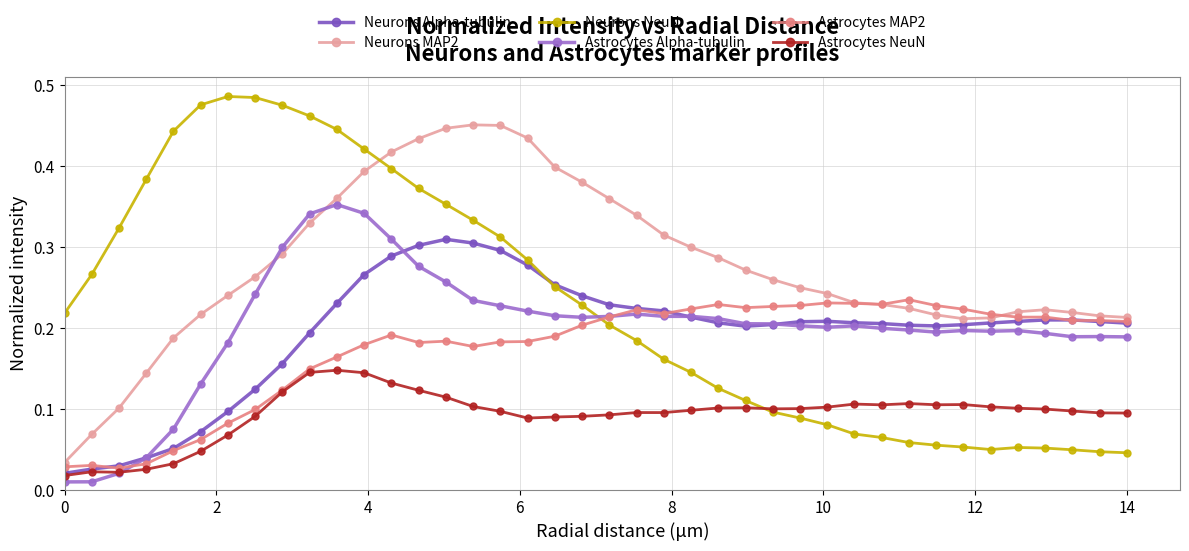

Which series has the largest total across all categories?

Neurons MAP2